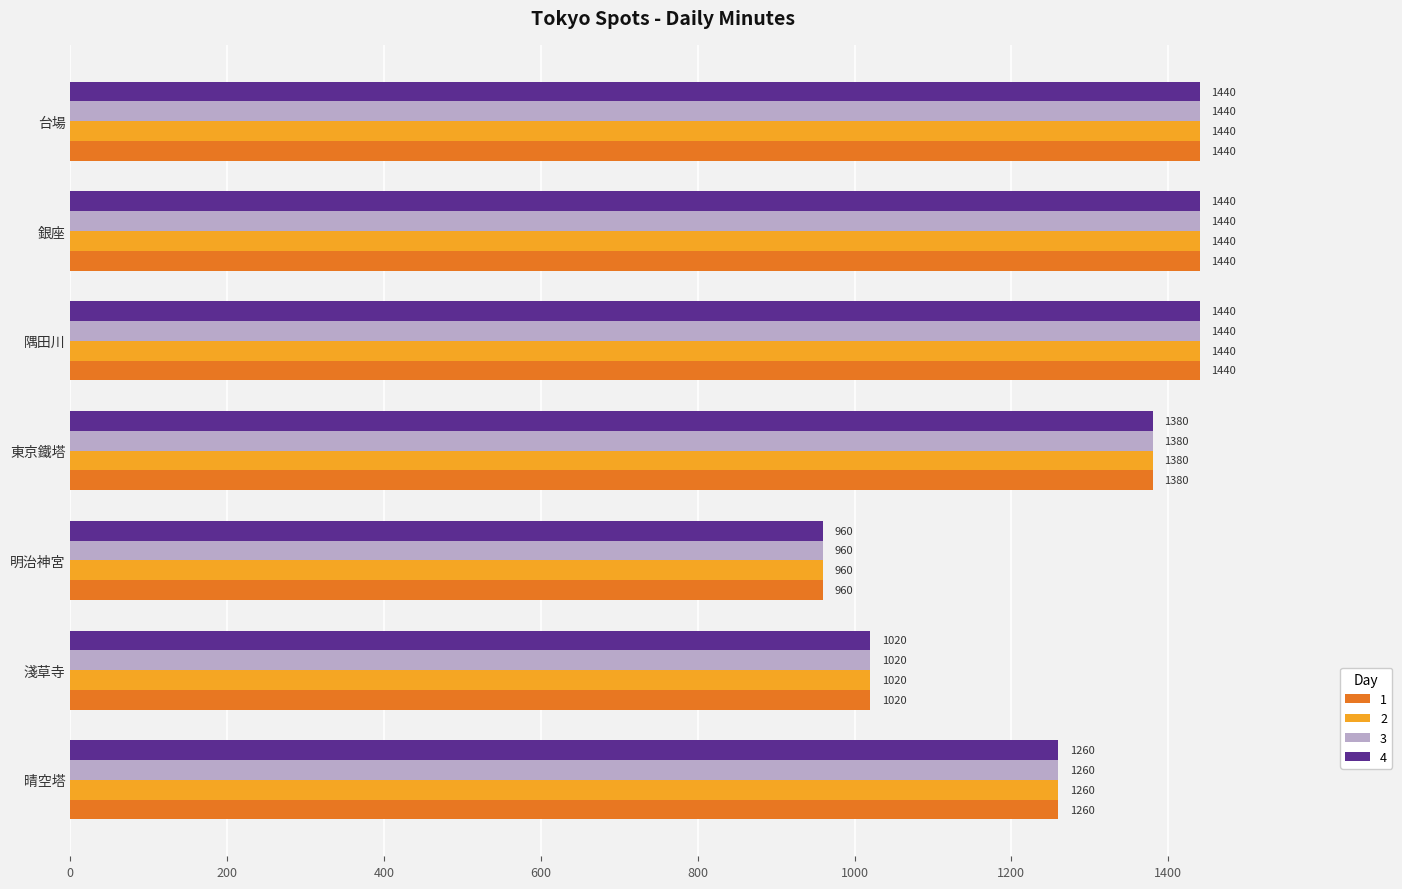

At how many categories does at least one series exceed 1117?

5